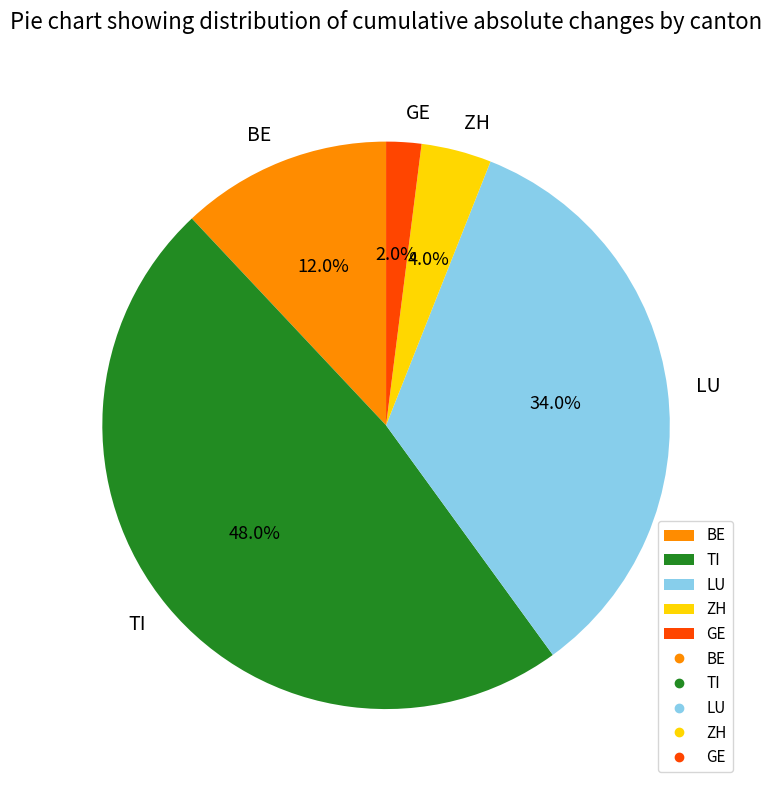

Which slice is the largest?

TI